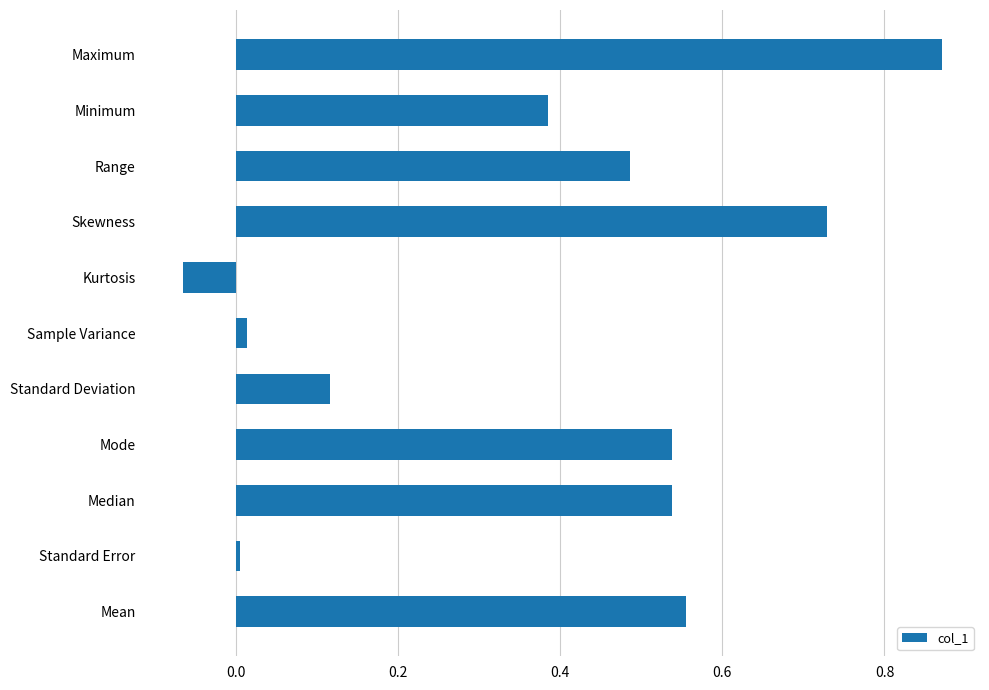

What is the change in value from Standard Deviation to Skewness?

+0.6